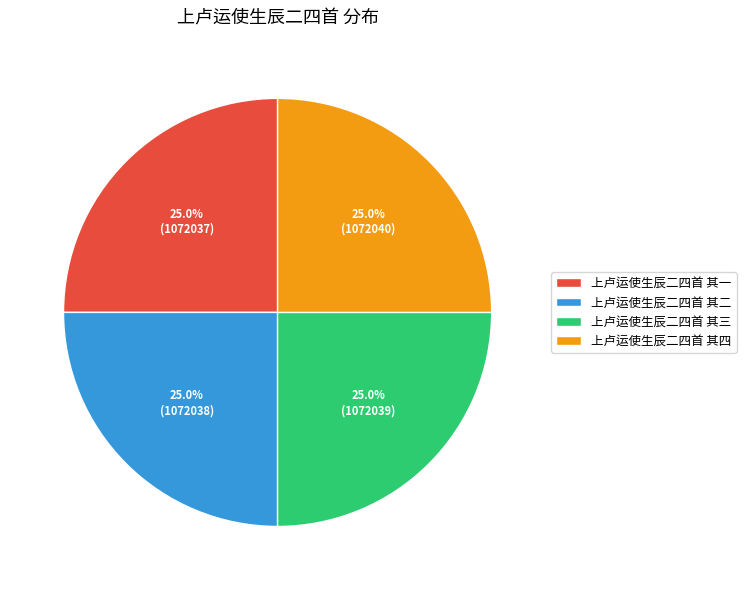

Does any single category account for the majority?

No